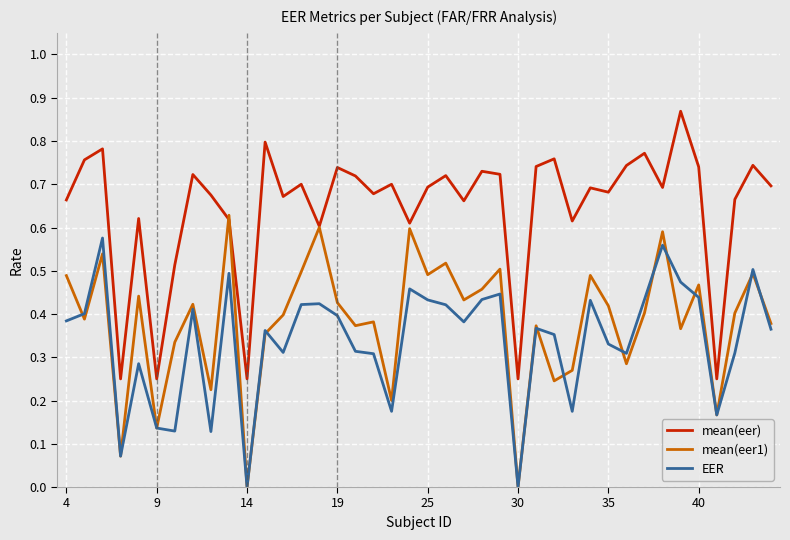

True or false: EER and mean(eer) intersect in this chart.

False